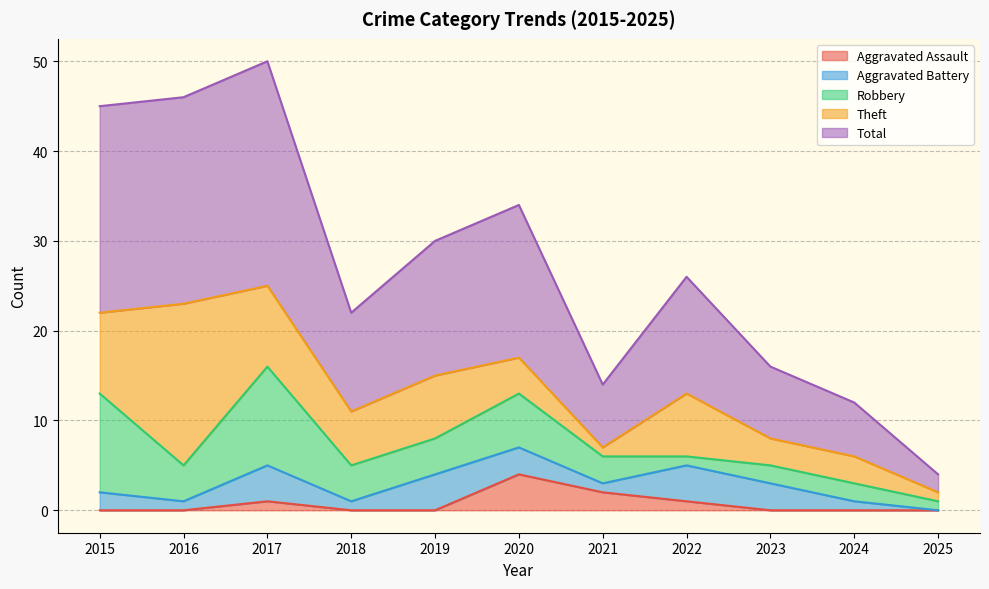

How many series are shown in this chart?

5